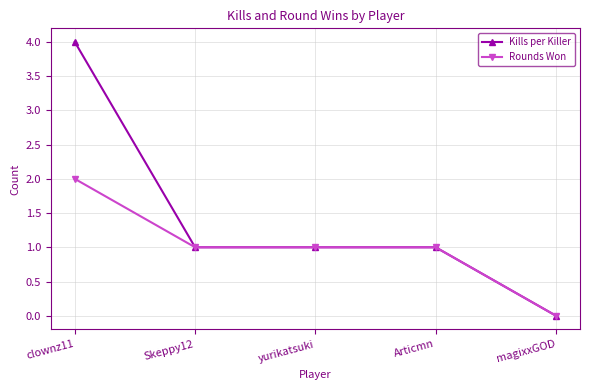

What is the sum of all Kills per Killer values?

7